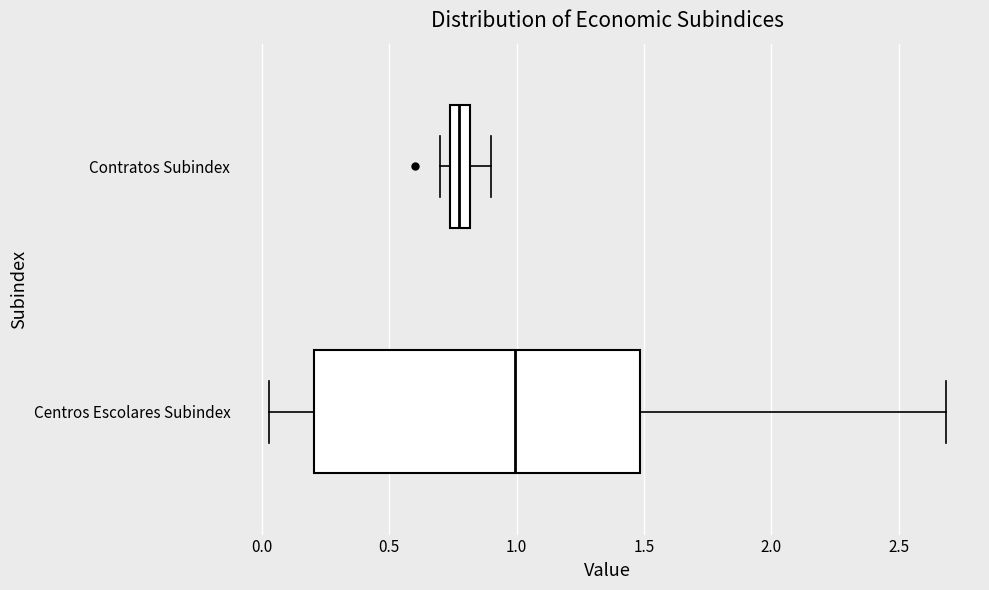

Reading bottom to top, read every box against the x-axis: the position of its median line, the range the box covers, and the ends of its whiskers. The values are not printed on the chart, so give them approximately, as read against the axis.

Centros Escolares Subindex: median 1.00, box 0.20 to 1.50, whiskers 0.05 to 2.70
Contratos Subindex: median 0.75 (inside the box), box 0.75 to 0.80, whiskers 0.70 to 0.90